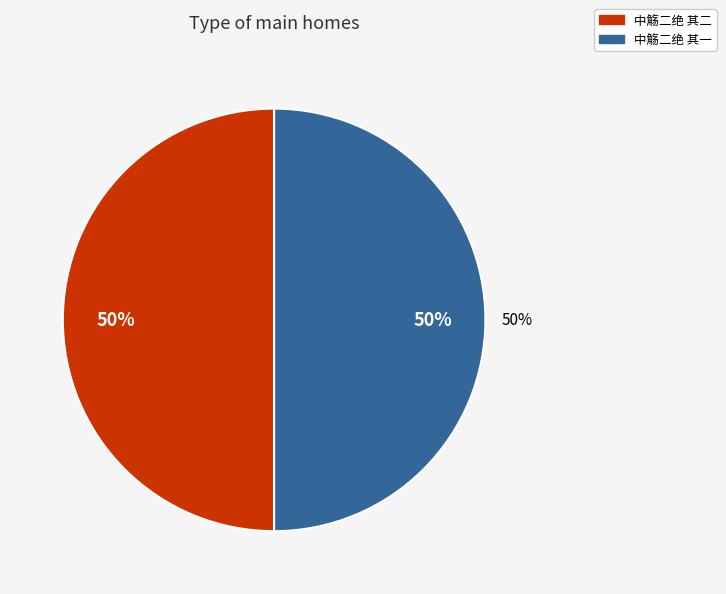

To the nearest percent, what portion does 中觞二绝 其二 represent?

50%